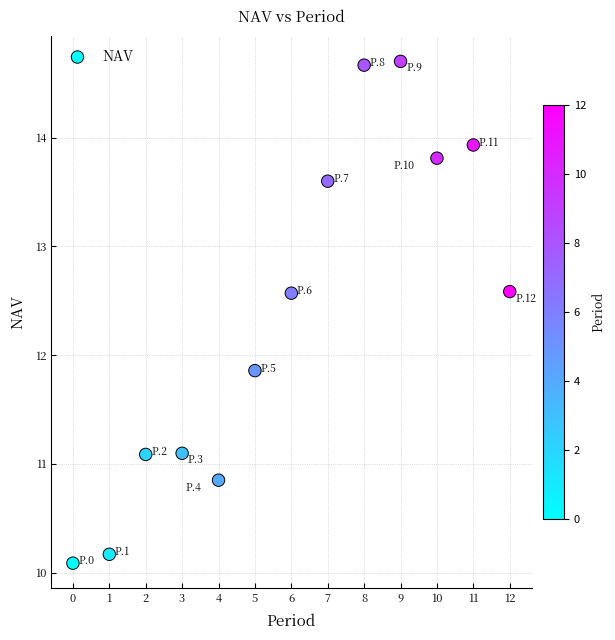

What Y value in the scatter plot is closest to 12?

11.9